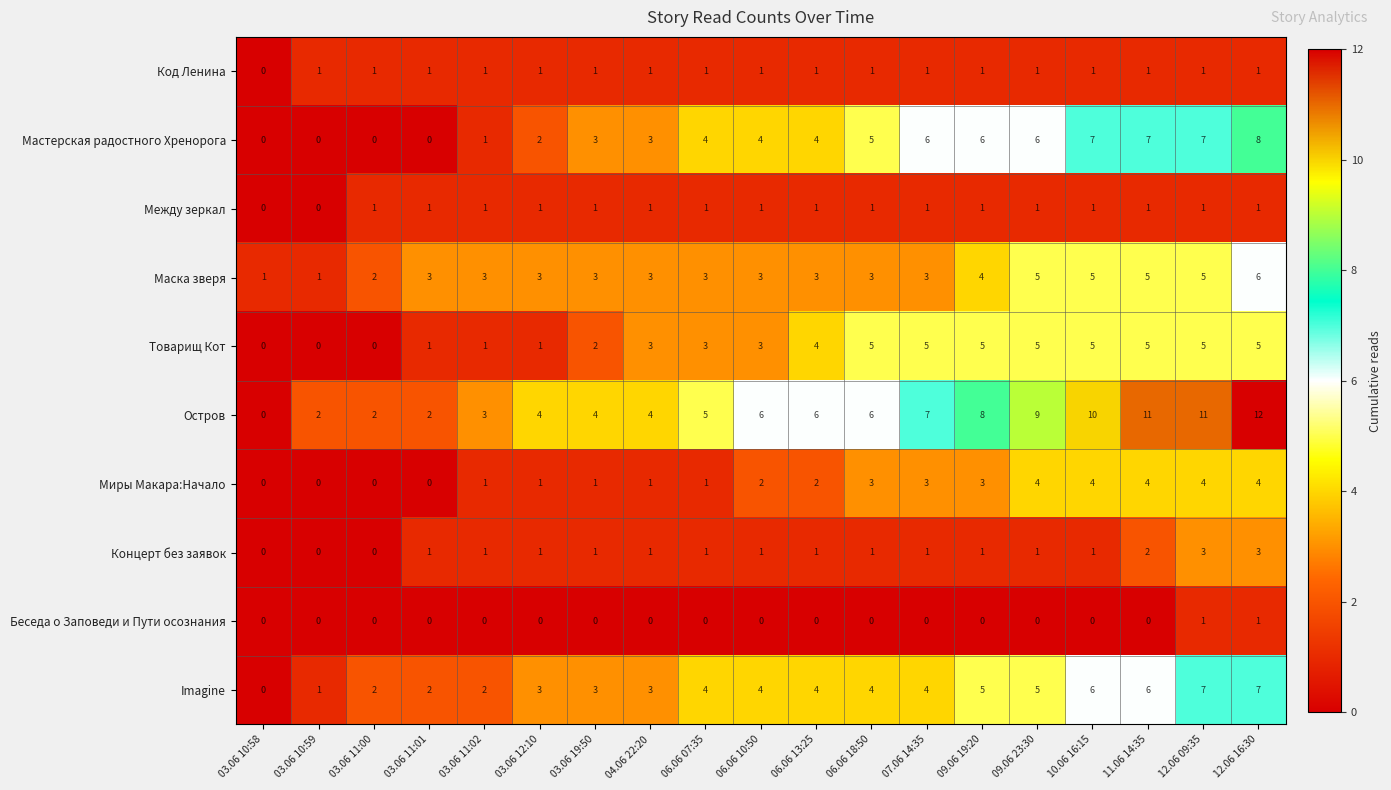

Read the Товарищ Кот value at 12.06 16:30.

5